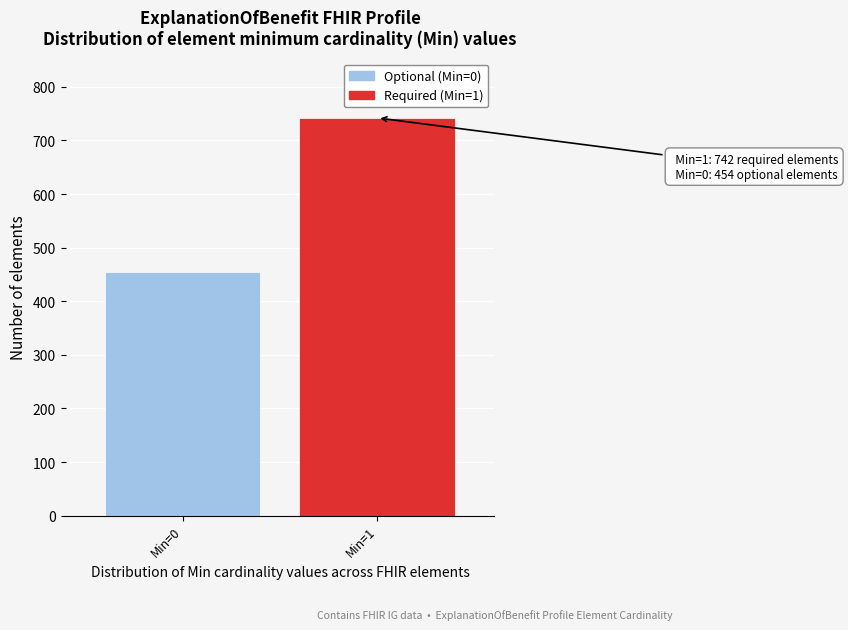

Reading left to right, what are all the values shown in this chart?

454	742